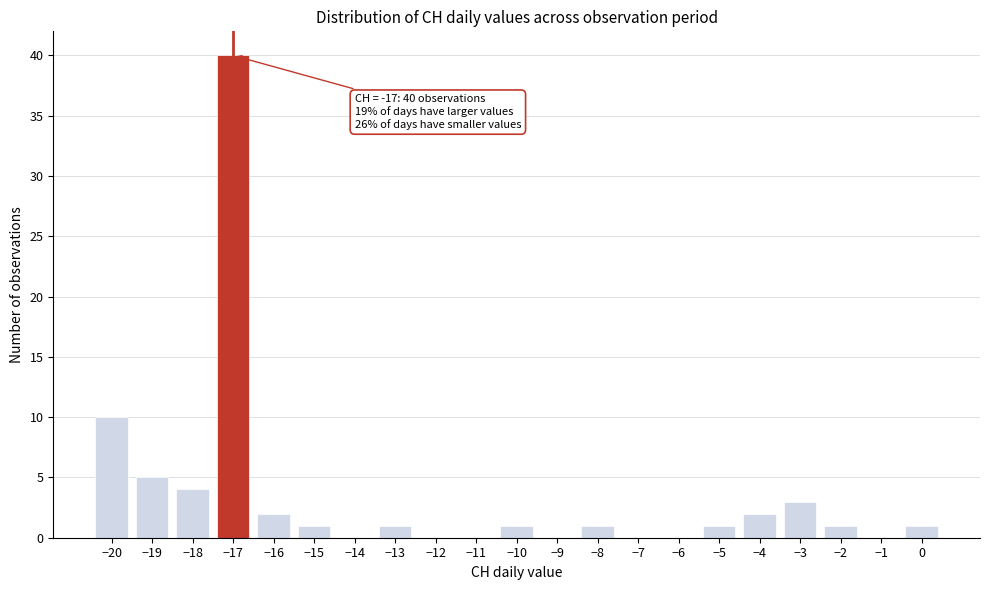

Reading right to left, list all the values displayed in this chart.

0=1	−1=0	−2=1	−3=3	−4=2	−5=1	−6=0	−7=0	−8=1	−9=0	−10=1	−11=0	−12=0	−13=1	−14=0	−15=1	−16=2	−17=40	−18=4	−19=5	−20=10